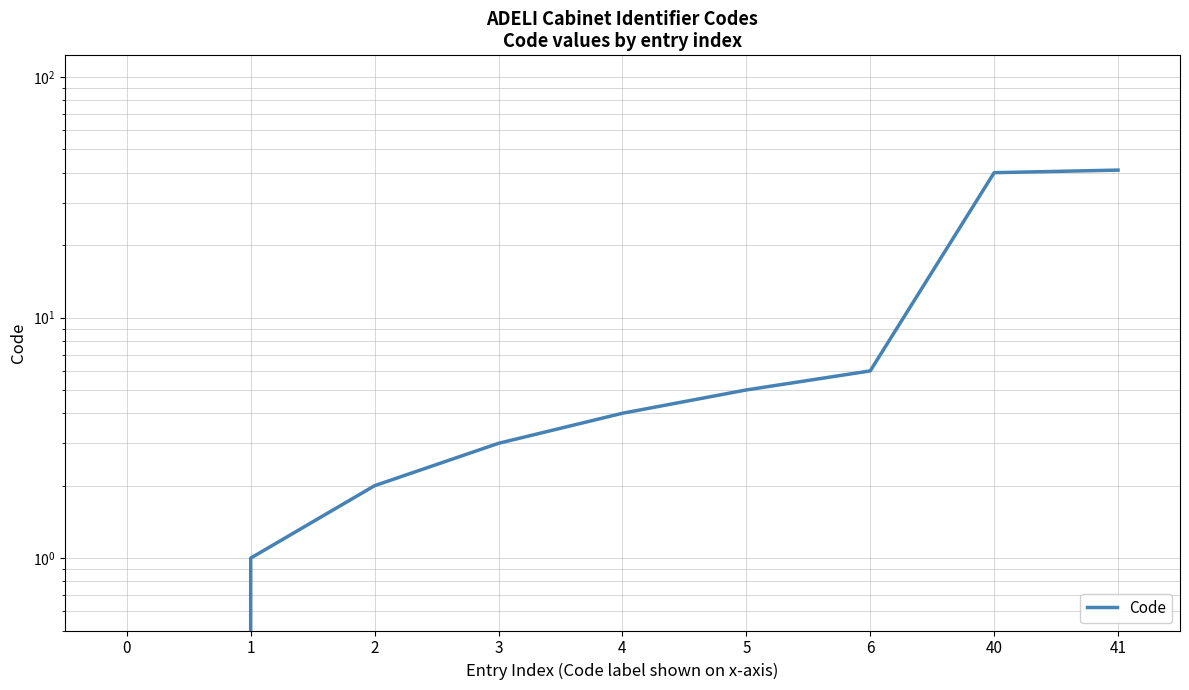

What is the sum of the values at 1 and 41?

42